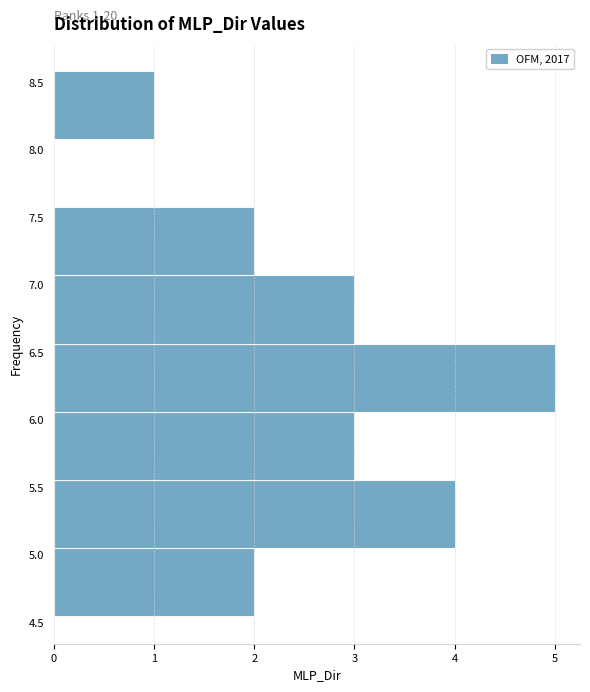

Which range on the y-axis has the longest bar?

6.05 to 6.55